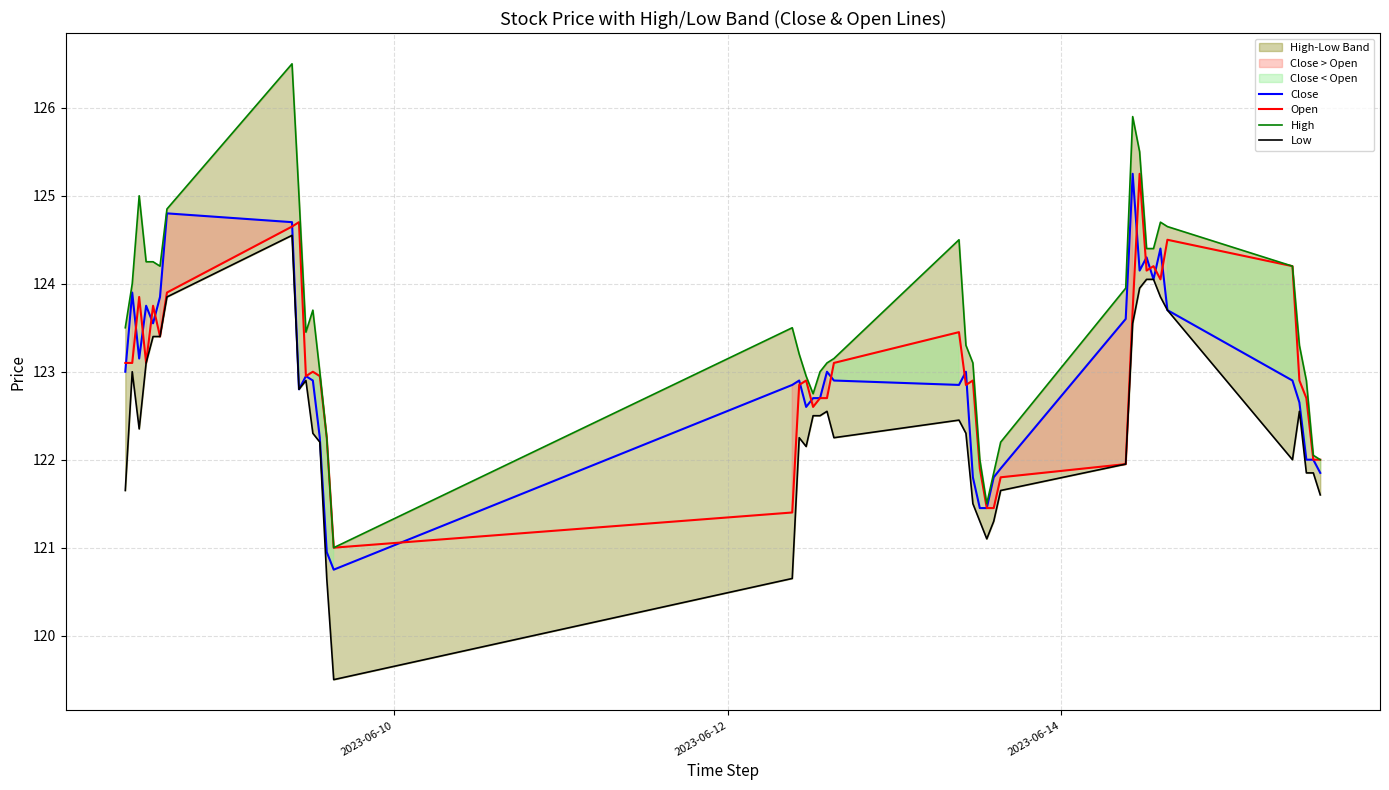

True or false: Close and Low cross at least once.

False